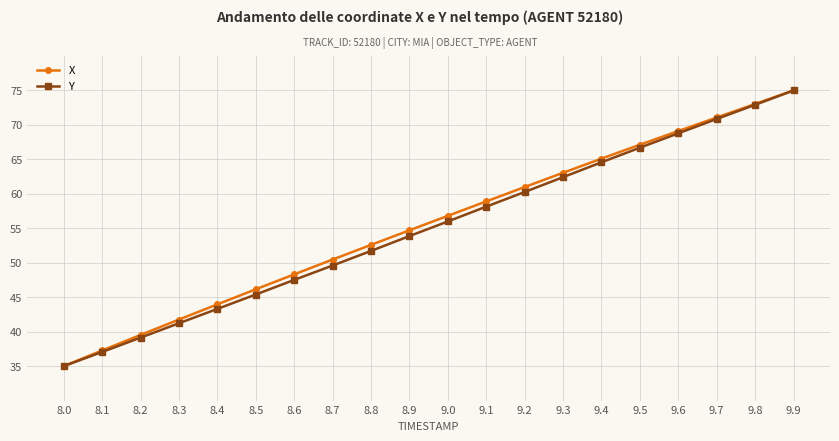

Reading left to right, extract all data points from this chart.

X: 35.0	37.3	39.5	41.8	44.0	46.1	48.3	50.5	52.6	54.7	56.8	58.9	61.0	63.1	65.1	67.1	69.1	71.1	73.0	75.0
Y: 35.0	37.1	39.1	41.2	43.3	45.4	47.5	49.6	51.7	53.9	56.0	58.1	60.3	62.4	64.6	66.7	68.8	70.9	72.9	75.0